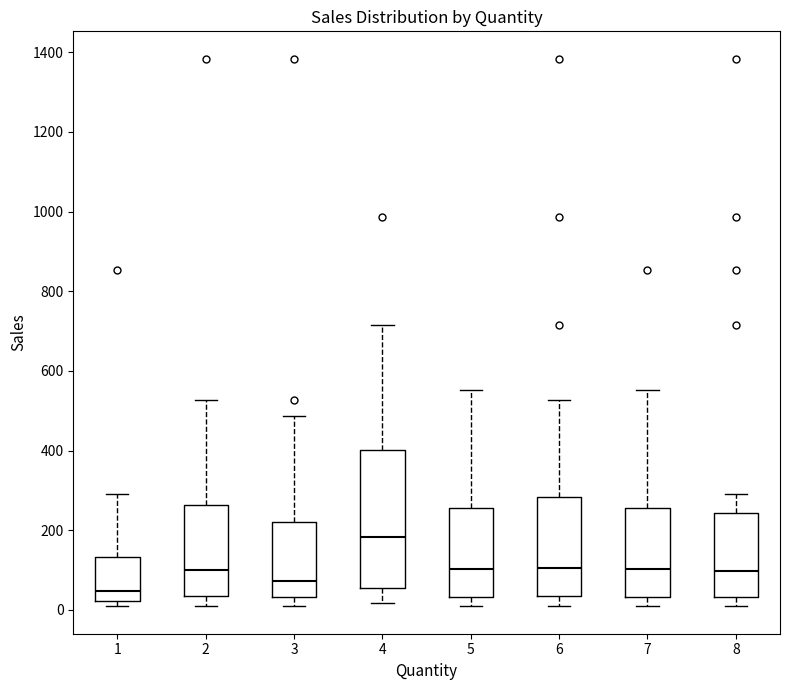

Which box has the highest median line?

4